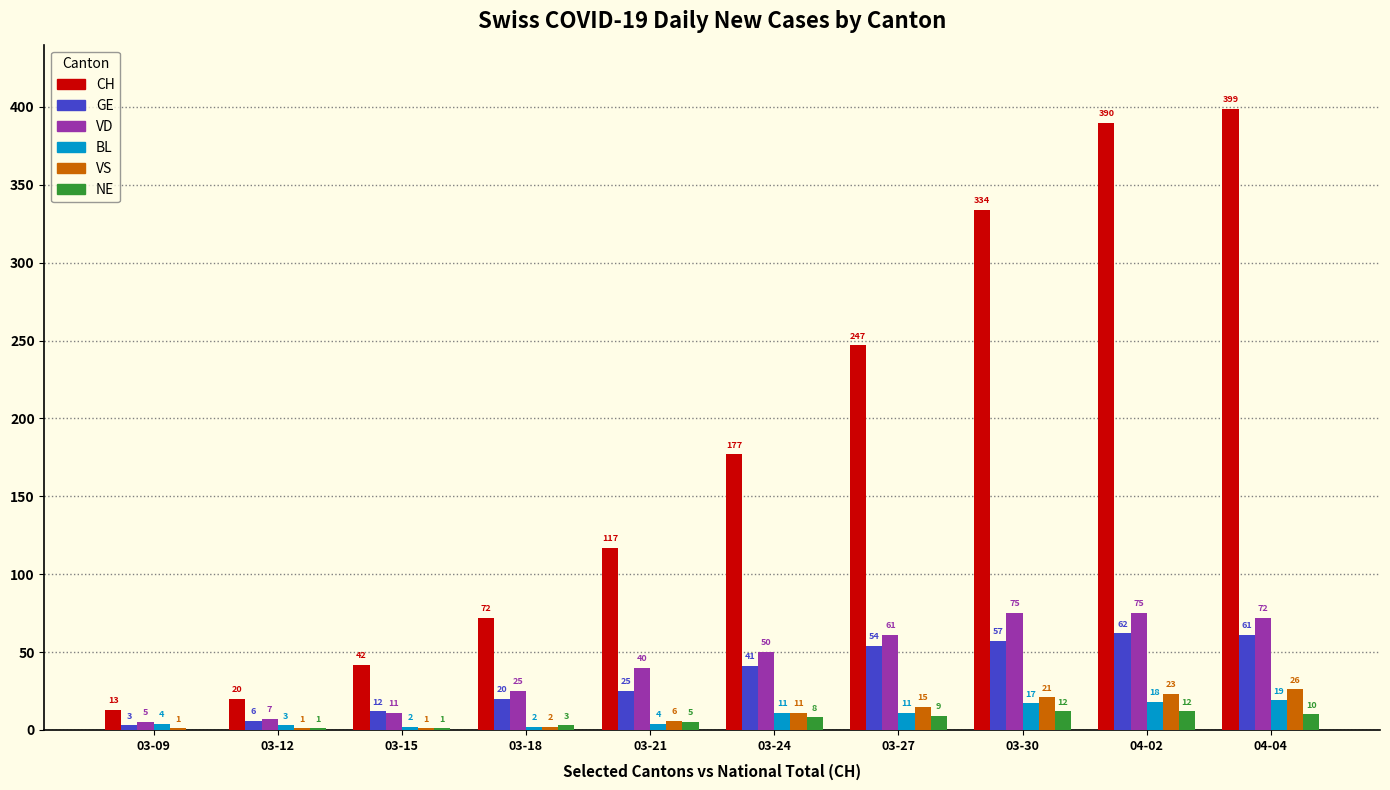

Are the bars horizontal?

No